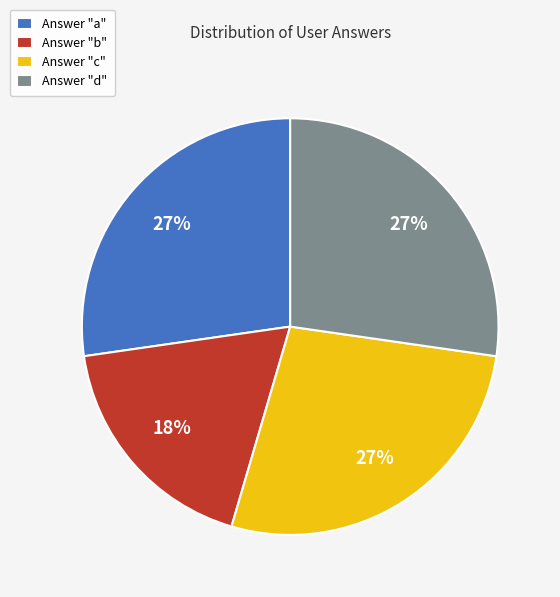

Which category has the smallest portion of the pie?

Answer "b"